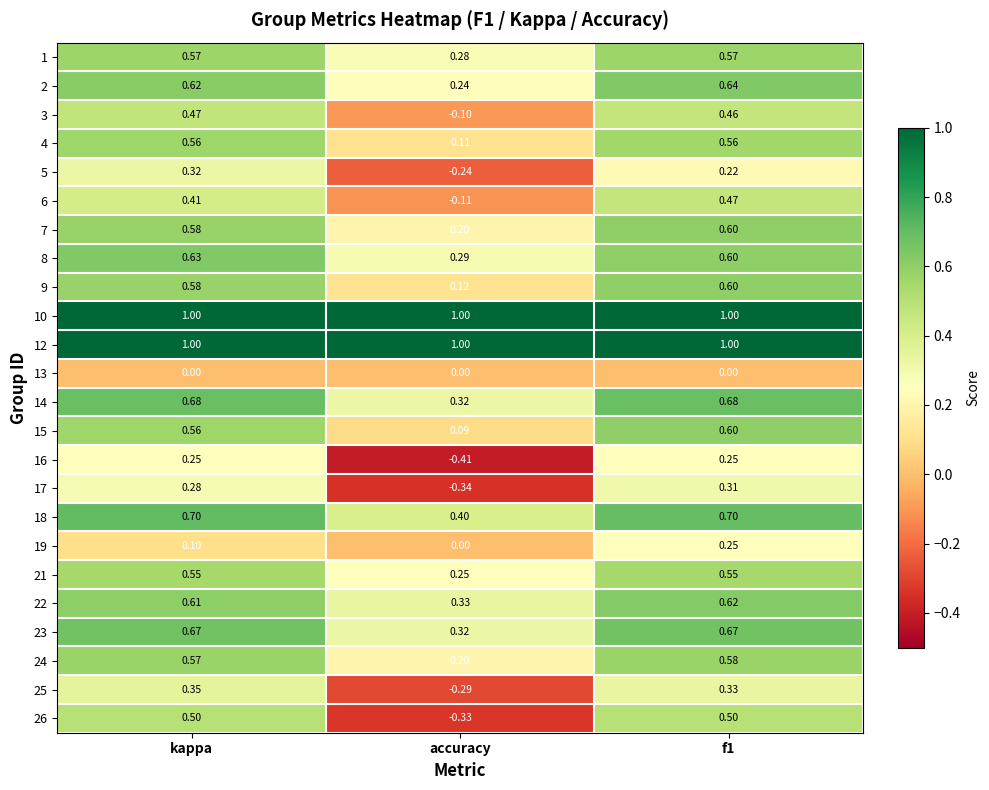

Is the value of 24 at kappa greater than the value of 1 at accuracy?

Yes